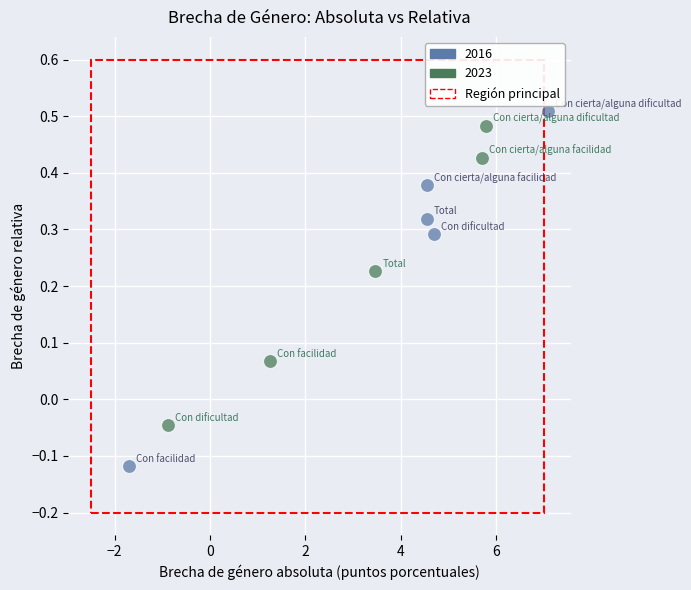

Which series contains the lowest Y value?

2016